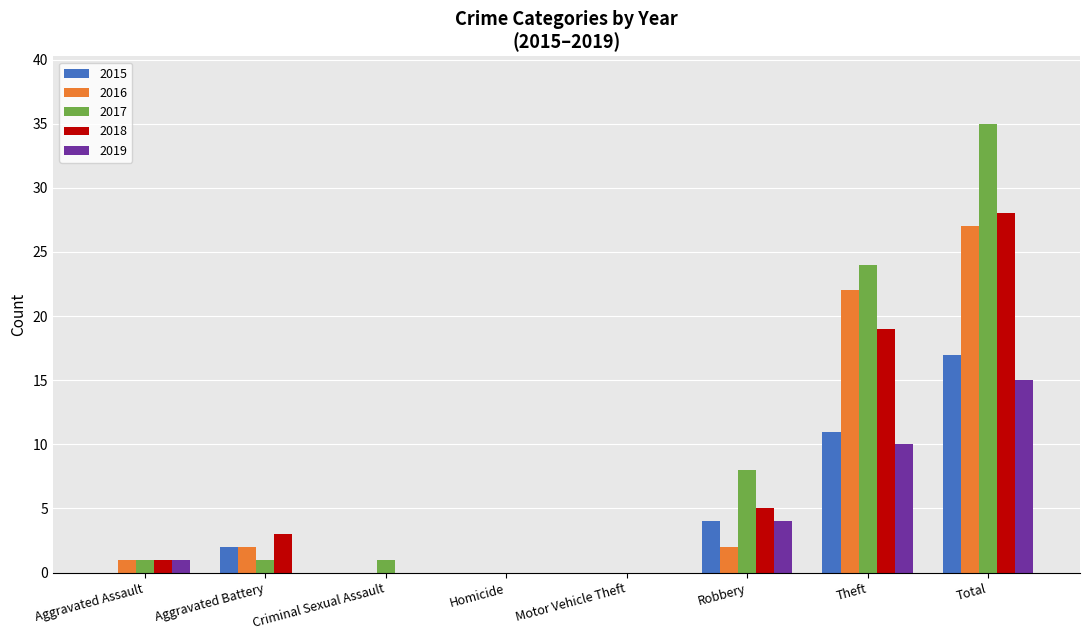

Reading right to left, transcribe all the data shown in this chart.

2015: Total=17	Theft=11	Robbery=4	Motor Vehicle Theft=0	Homicide=0	Criminal Sexual Assault=0	Aggravated Battery=2	Aggravated Assault=0
2016: Total=27	Theft=22	Robbery=2	Motor Vehicle Theft=0	Homicide=0	Criminal Sexual Assault=0	Aggravated Battery=2	Aggravated Assault=1
2017: Total=35	Theft=24	Robbery=8	Motor Vehicle Theft=0	Homicide=0	Criminal Sexual Assault=1	Aggravated Battery=1	Aggravated Assault=1
2018: Total=28	Theft=19	Robbery=5	Motor Vehicle Theft=0	Homicide=0	Criminal Sexual Assault=0	Aggravated Battery=3	Aggravated Assault=1
2019: Total=15	Theft=10	Robbery=4	Motor Vehicle Theft=0	Homicide=0	Criminal Sexual Assault=0	Aggravated Battery=0	Aggravated Assault=1